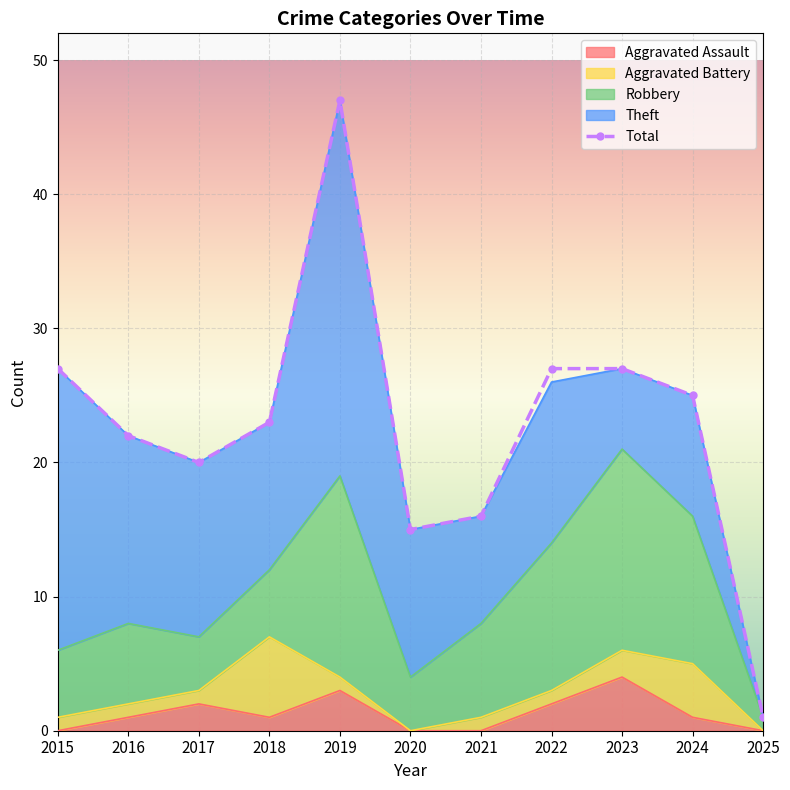

What is the difference between the maximum and minimum values in the Total series?

46